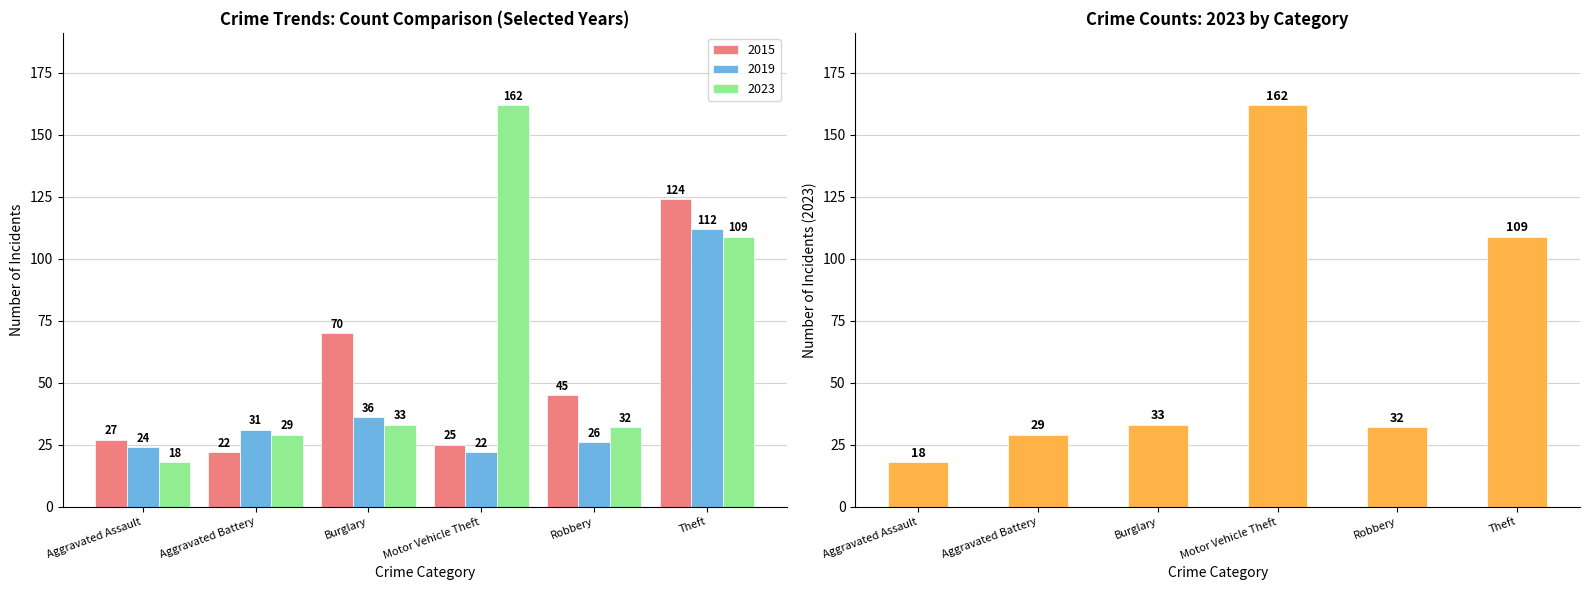

True or false: 2015 has a value of 27 at Aggravated Assault.

True